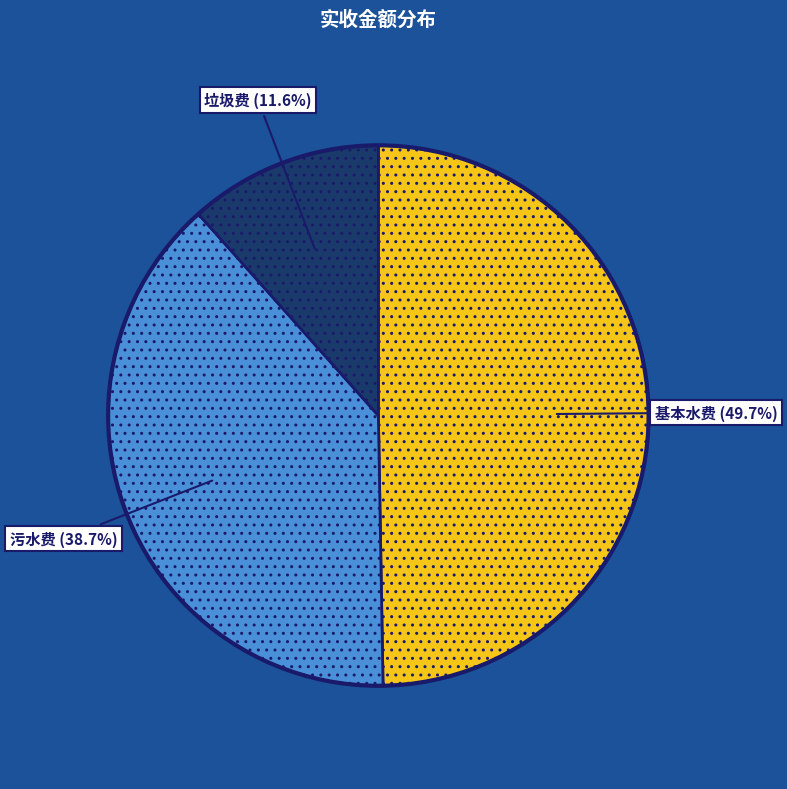

Does any single category account for the majority?

No